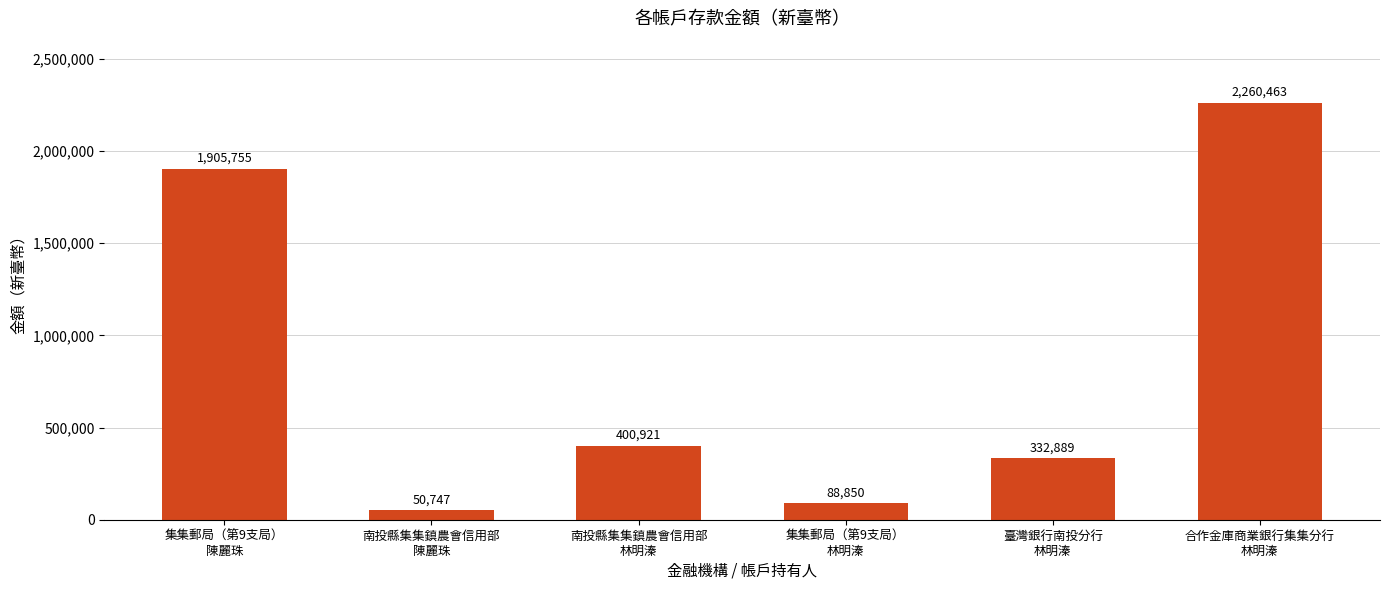

How many categories are shown in the chart?

6